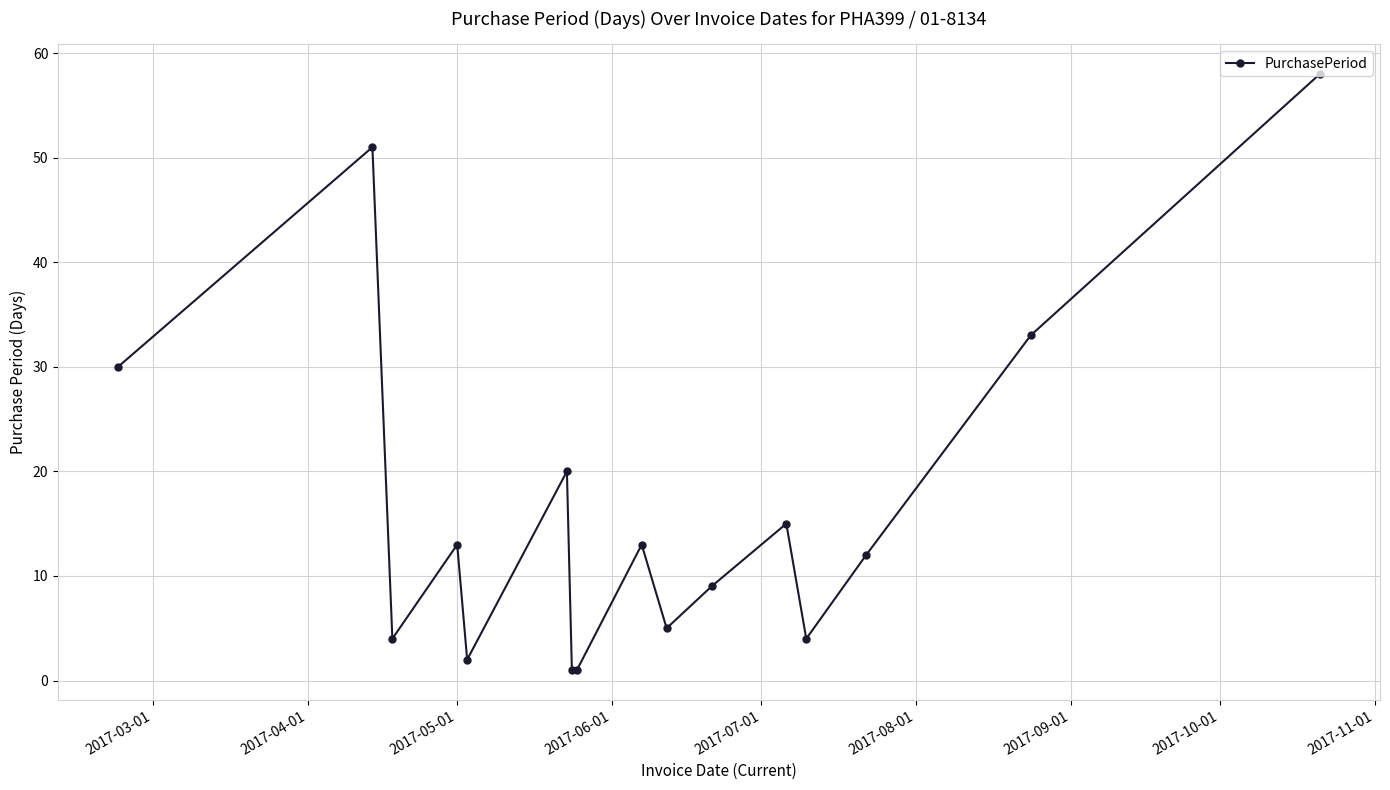

What is the value of the 14th point from the left?

12